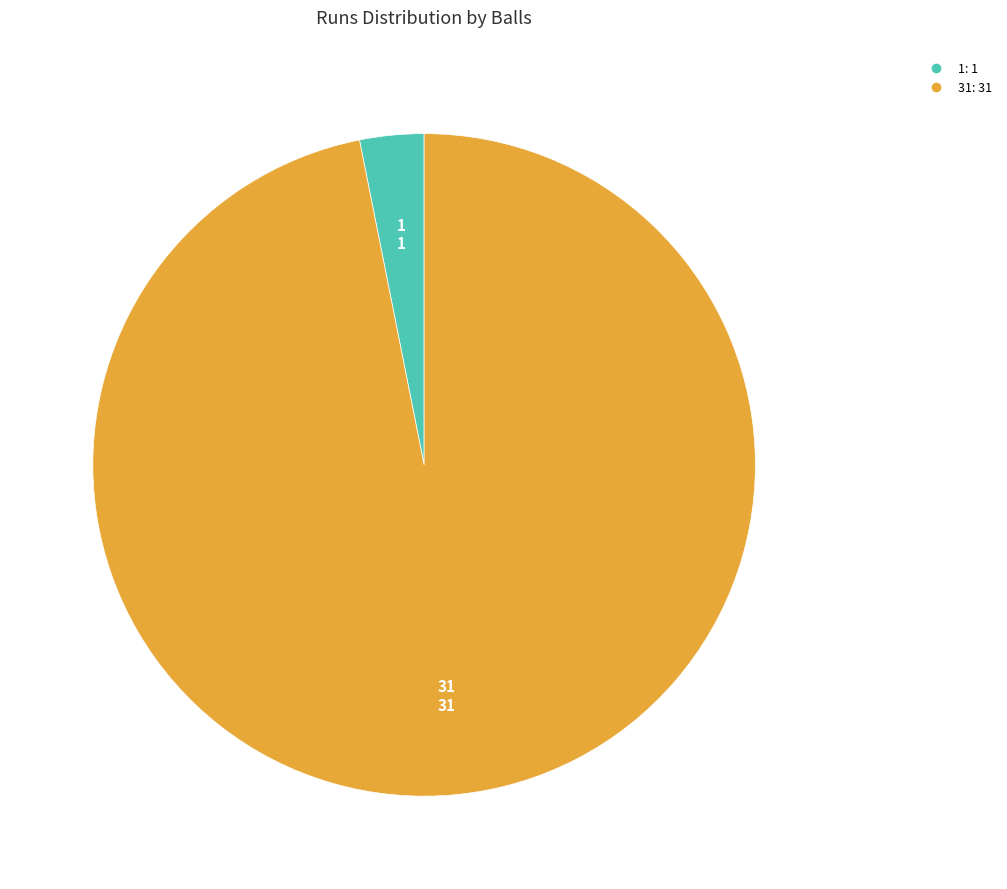

Is there a majority slice in this chart?

Yes